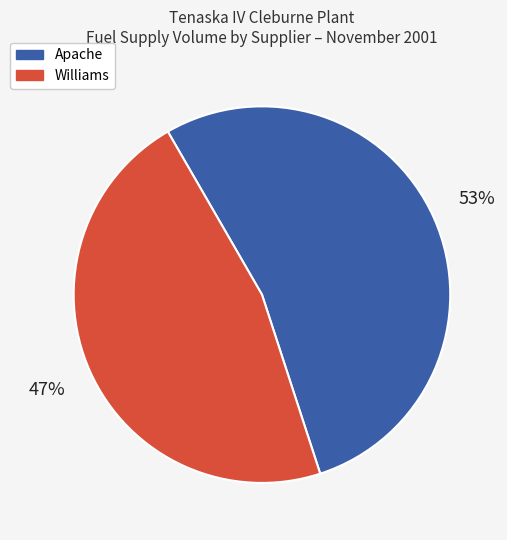

Which slice is the largest?

Apache